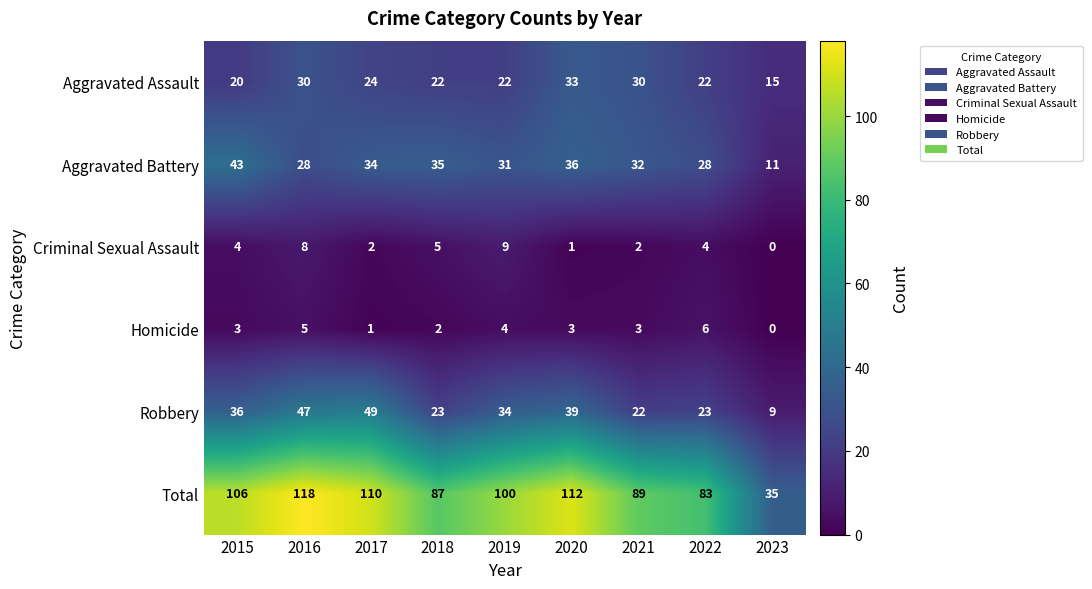

Which series has the largest total across all categories?

Total